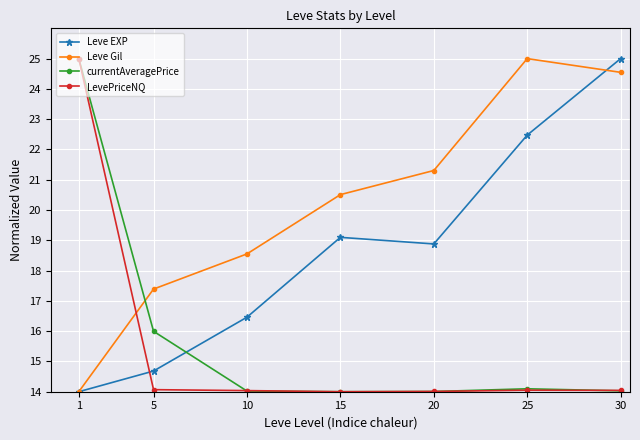

What is the value of the Leve EXP point at the 2nd from the left?

14.7